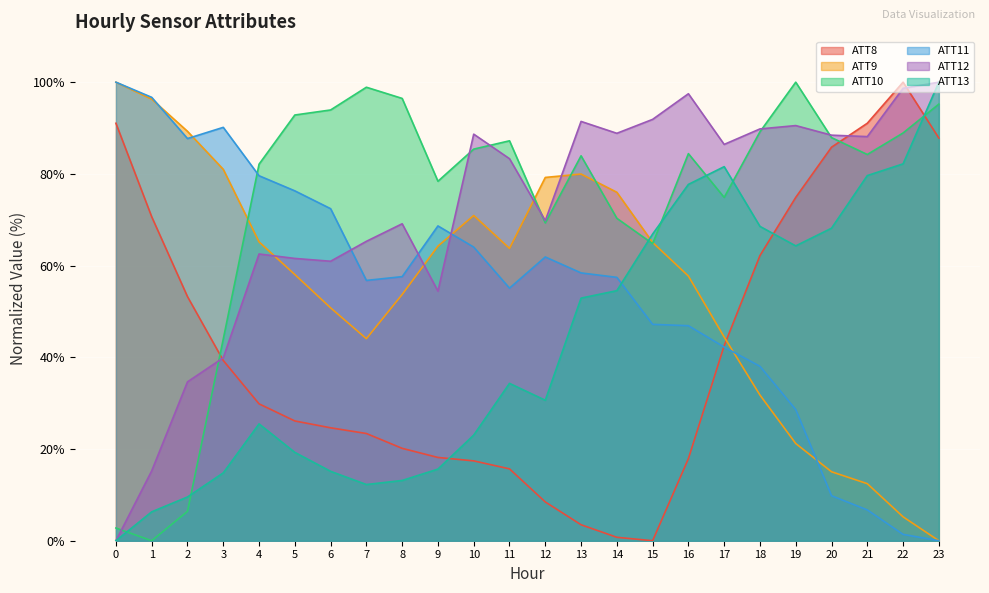

Rank the series by their maximum value, from highest to lowest.

ATT8, ATT9, ATT10, ATT11, ATT12, ATT13